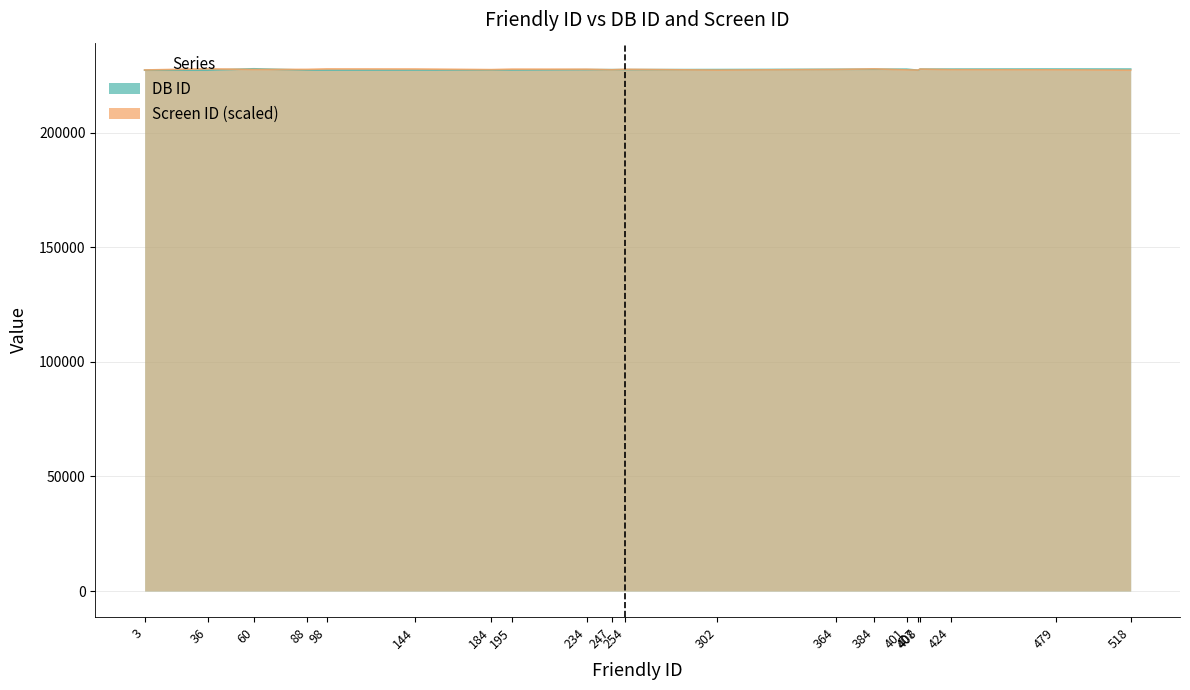

True or false: Screen ID and DB ID intersect in this chart.

True